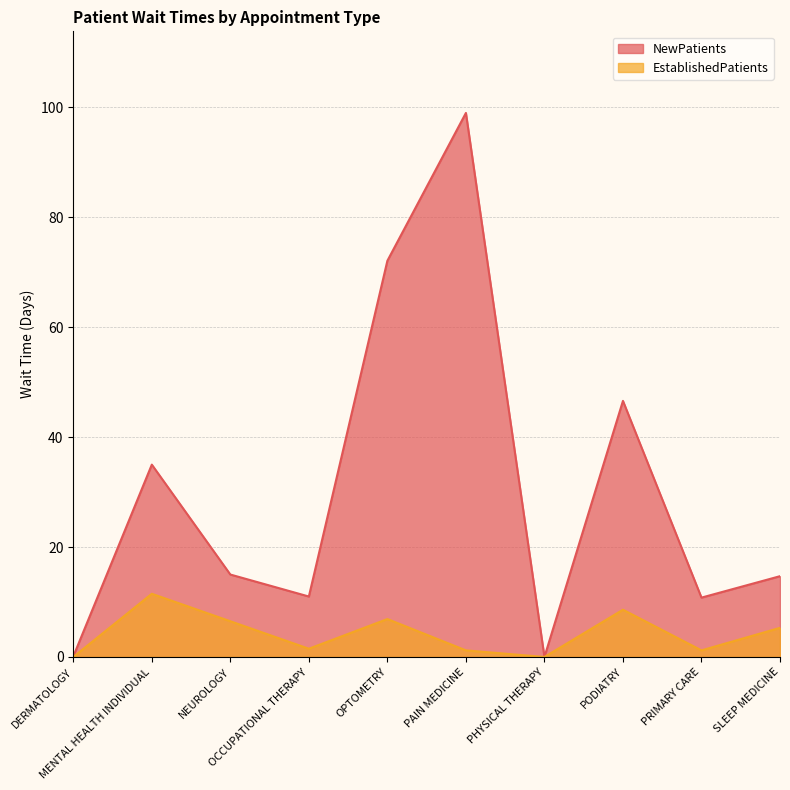

The EstablishedPatients series shows 6.9 at OPTOMETRY. True or false?

True